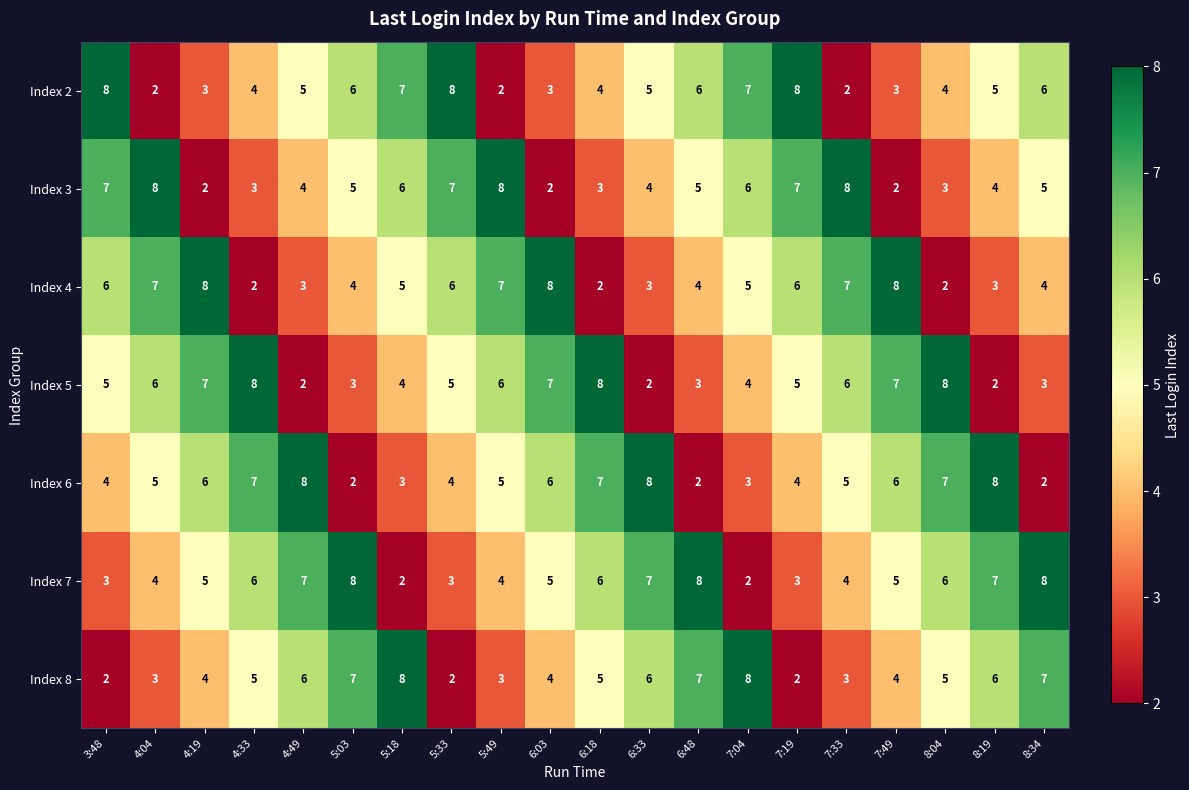

How many Index 2 values are between 3 and 7?

14